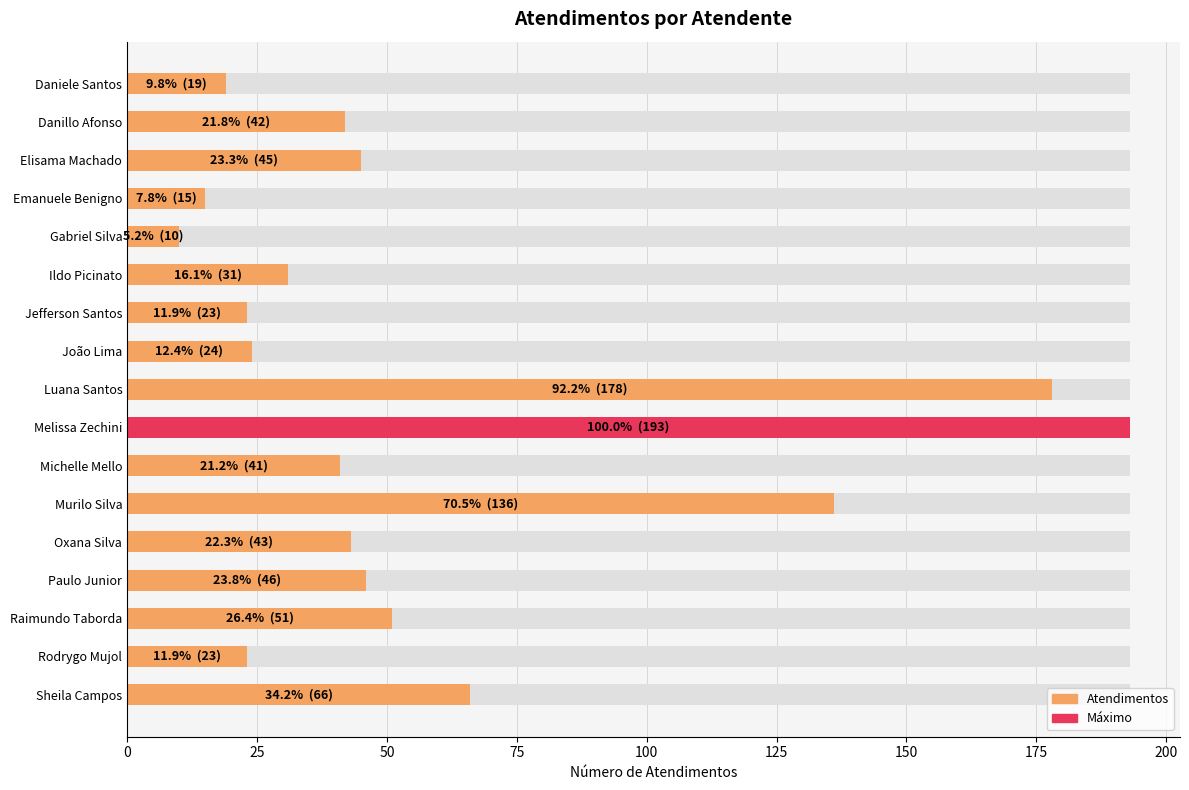

Between Luana Santos and Oxana Silva, which is larger?

Luana Santos